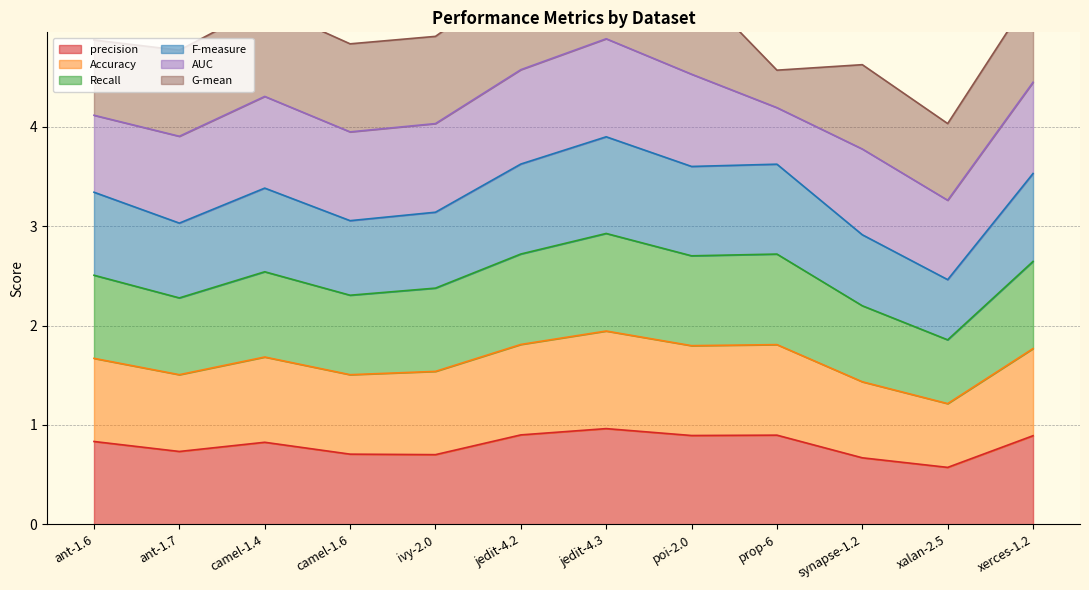

What position from the left is ant-1.6?

1